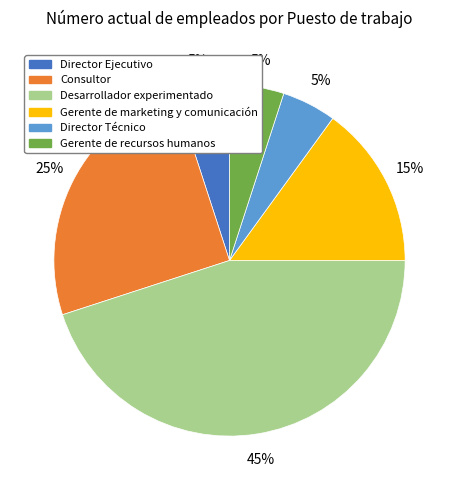

Count the number of slices in the pie.

6